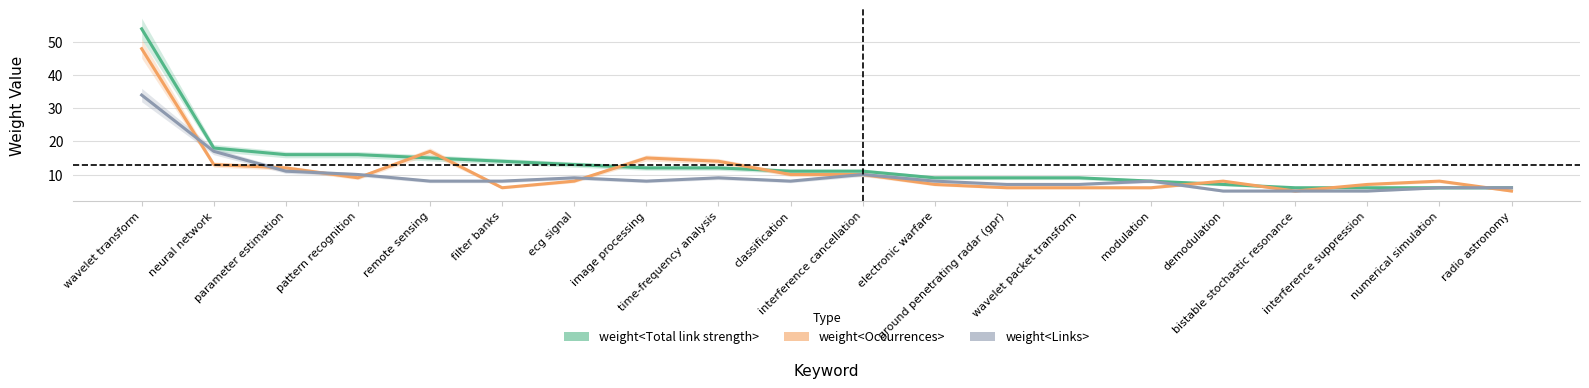

Read the weight<Occurrences> value at parameter estimation, to the nearest 10.

10